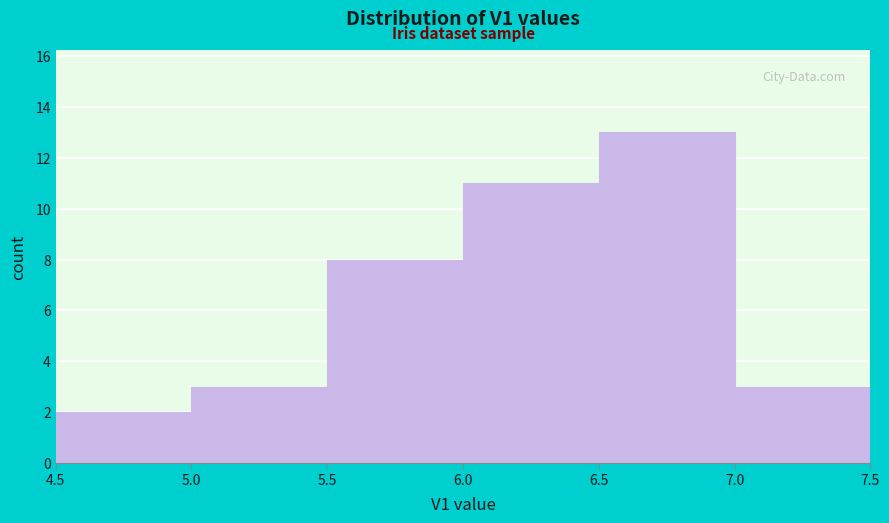

Reading left to right, transcribe this chart: for each bar, give the range it covers on the x-axis and its height. The values are not printed on the chart, so give them approximately, as read against the axis.

4.5 to 5.0: 2
5.0 to 5.5: 3
5.5 to 6.0: 8
6.0 to 6.5: 11
6.5 to 7.0: 13
7.0 to 7.5: 3